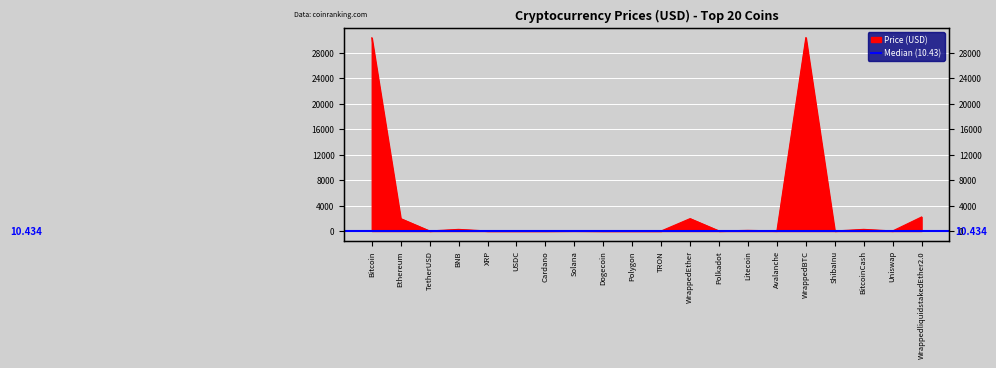

True or false: the data shows 0.8 at Polygon.

True